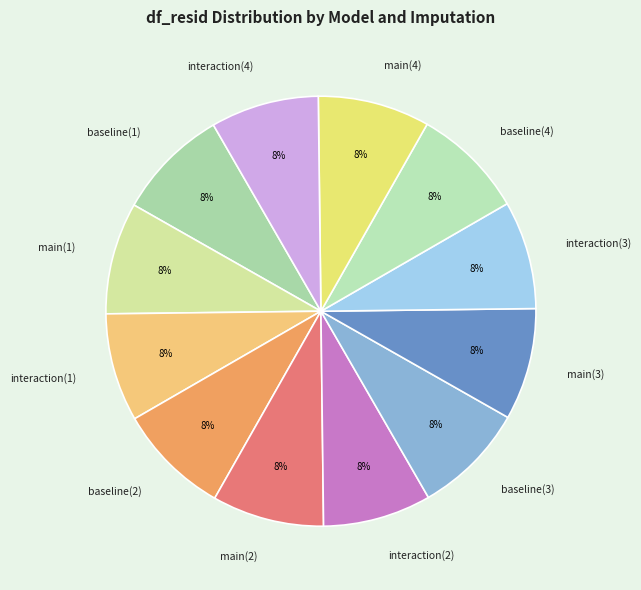

Approximately how many times larger is the value at interaction(3) compared to baseline(1)?

1.0